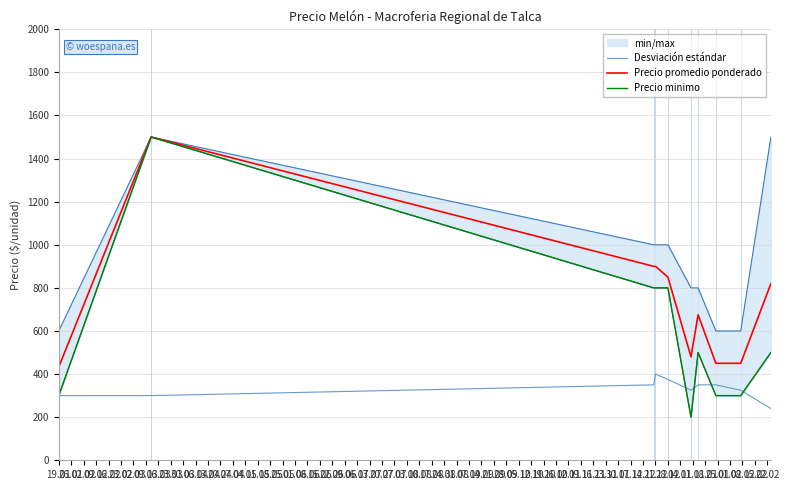

True or false: Desviación estándar and Precio promedio ponderado cross at least once.

False